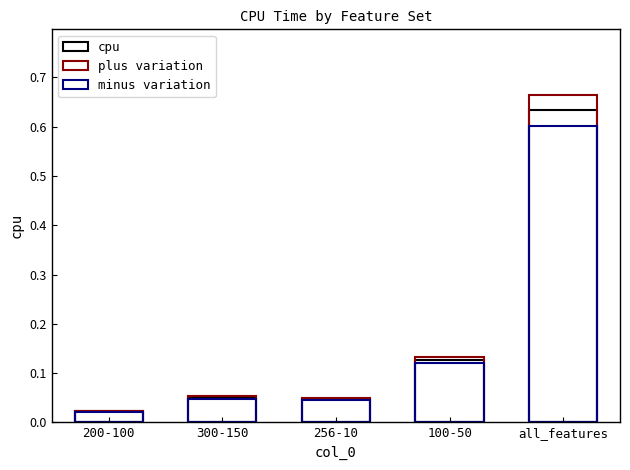

Which series changed the most between 300-150 and 100-50?

plus variation